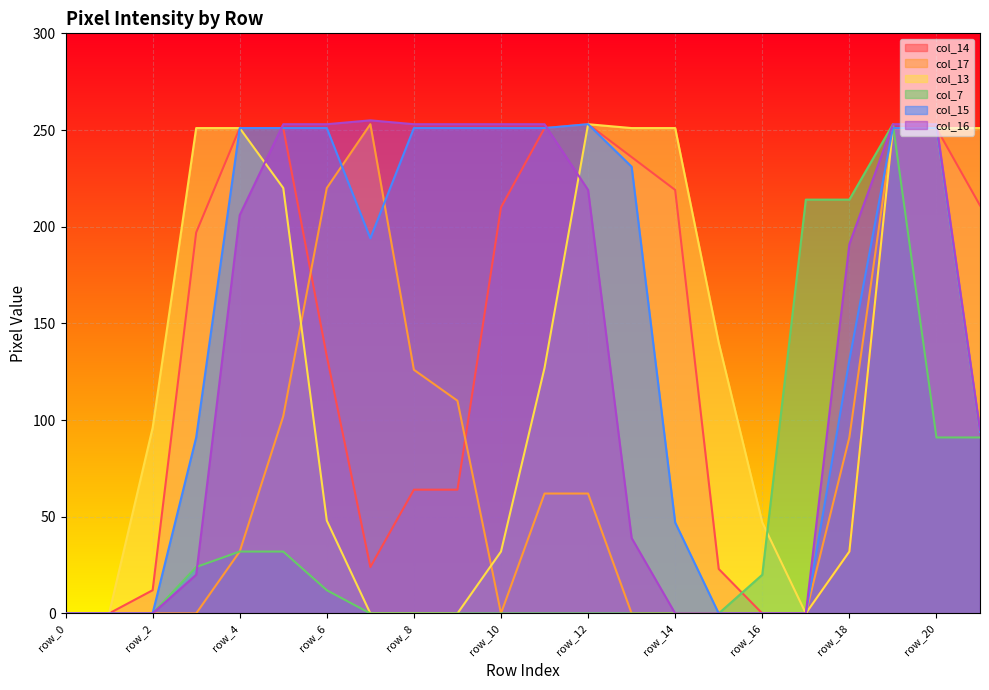

At row_20, list the series in order from largest to smallest.

col_16, col_14, col_17, col_13, col_15, col_7